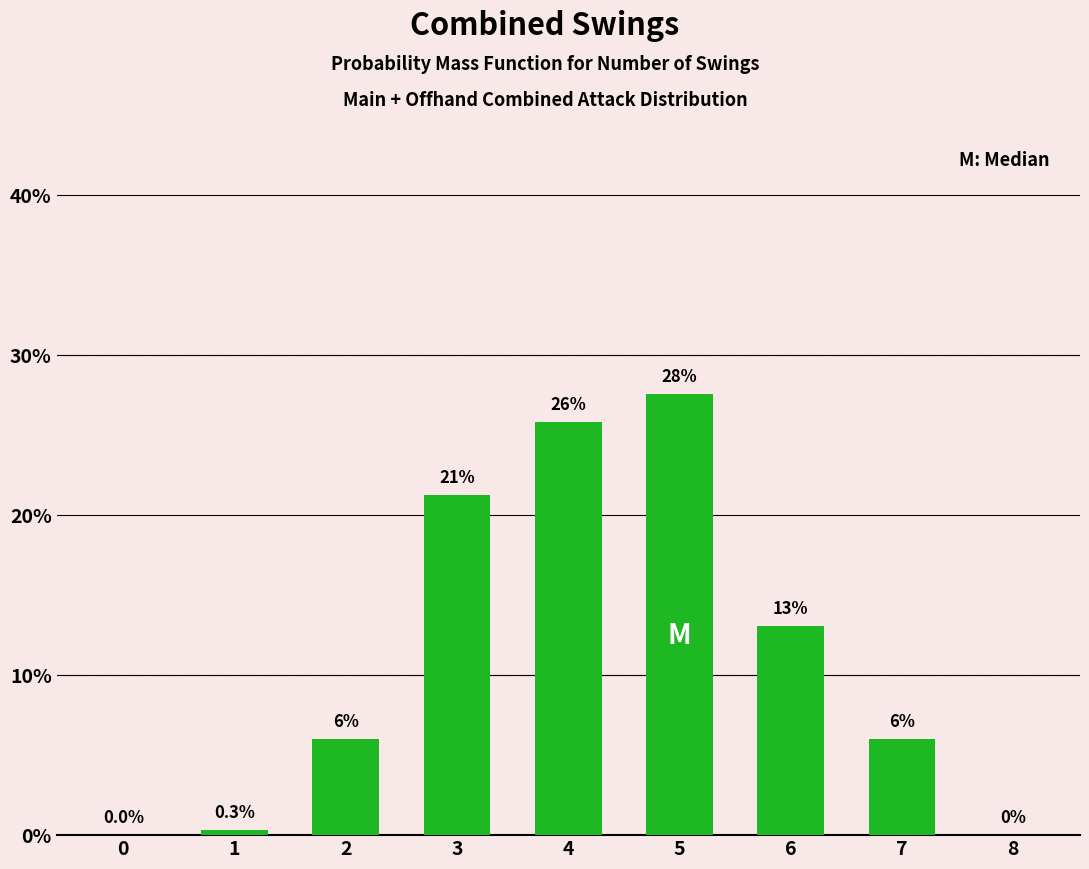

Where is the data nearest to the value 13?

6